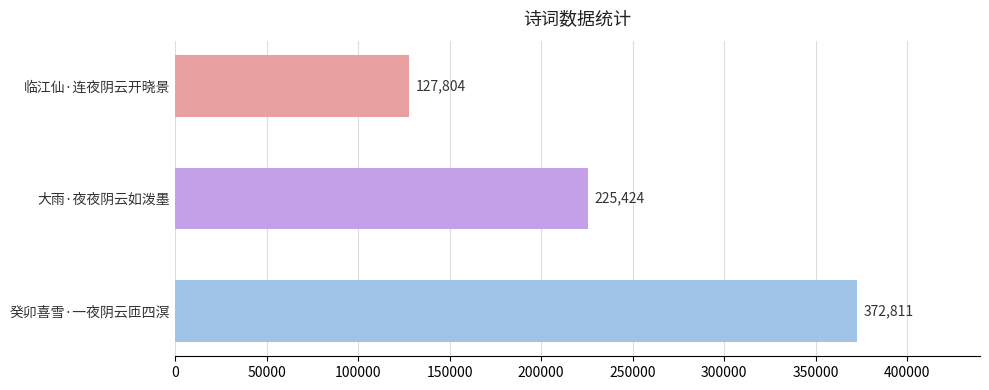

What is the sum of all values?

726039